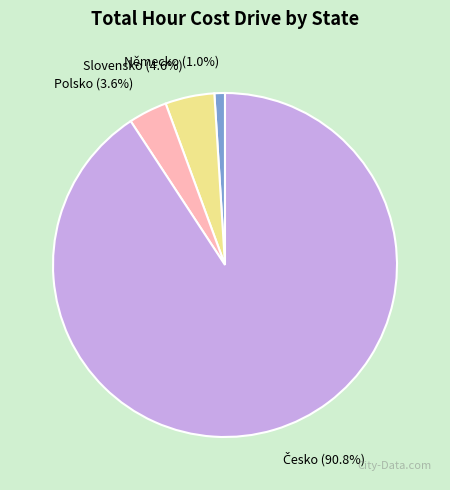

Is there a majority slice in this chart?

Yes